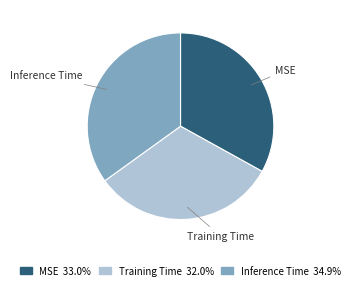

Rank the categories by value from highest to lowest.

Inference Time, MSE, Training Time